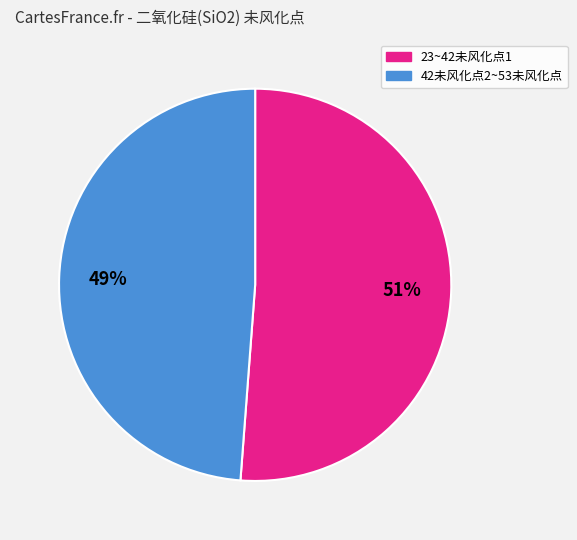

To the nearest percent, what is the difference between the largest and smallest slice percentages?

2%